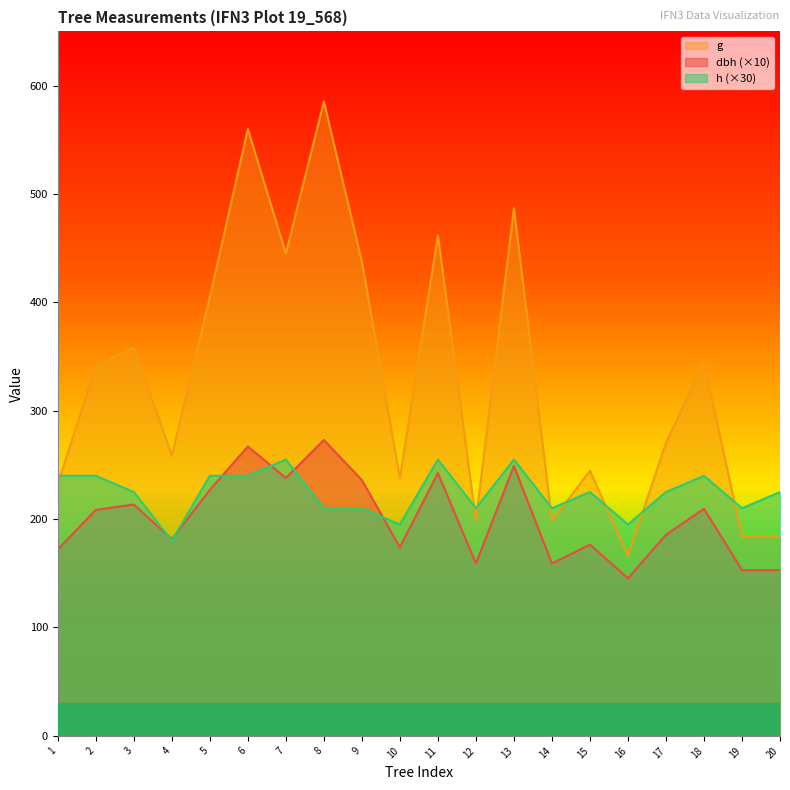

What is the difference between the highest and lowest values at 4?

78.7